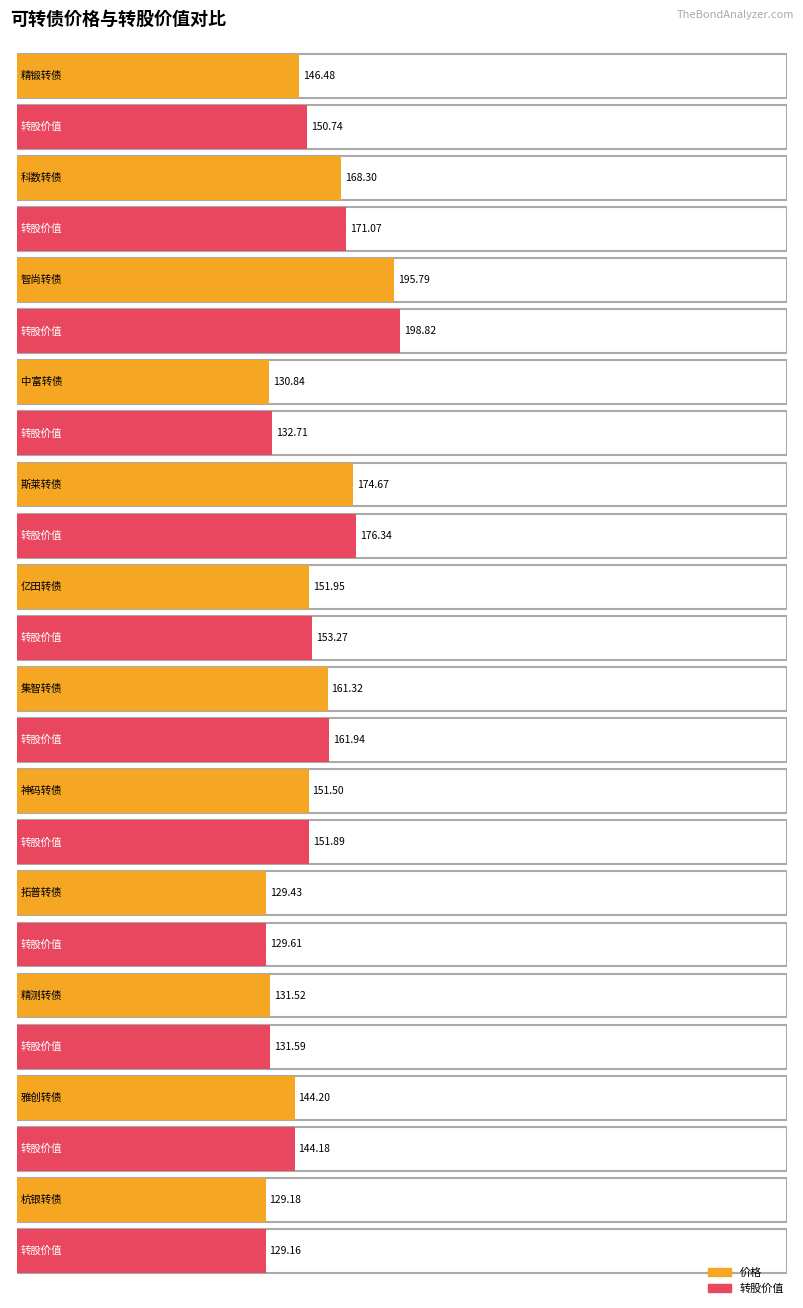

Between 4 and 11, which series saw the biggest shift?

转股价值